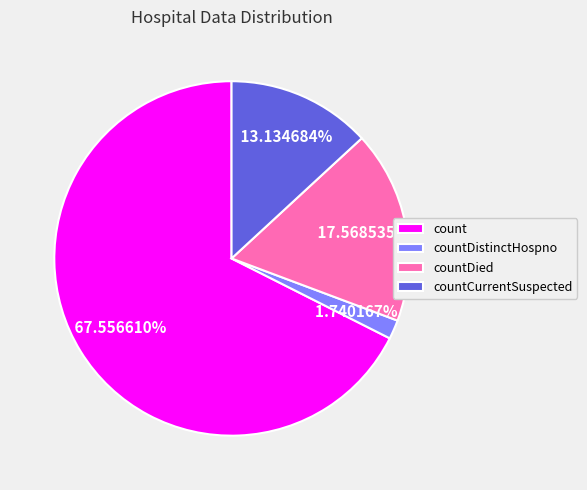

True or false: count accounts for 74% of the total.

False